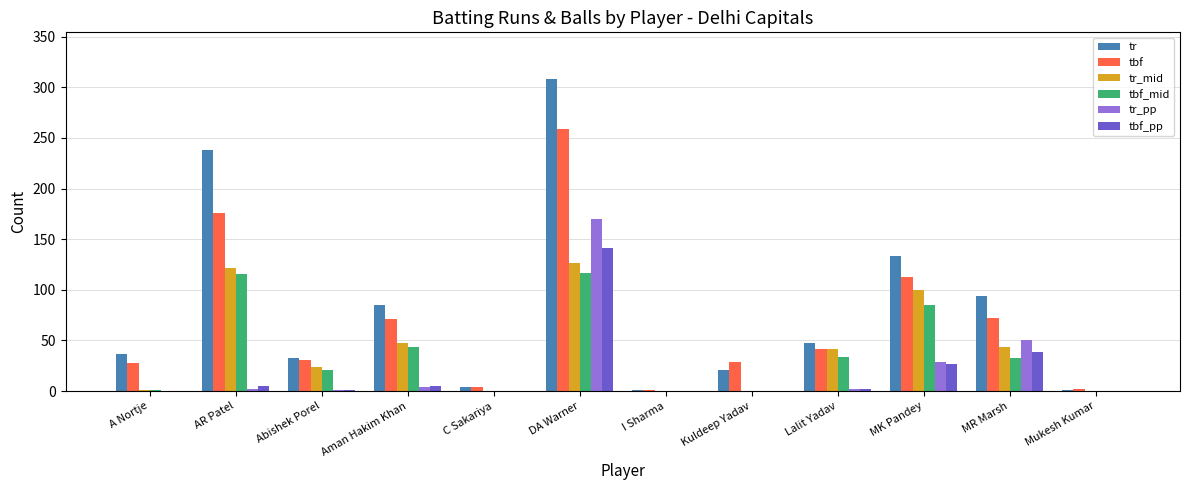

At which label does tbf_pp reach its peak?

DA Warner